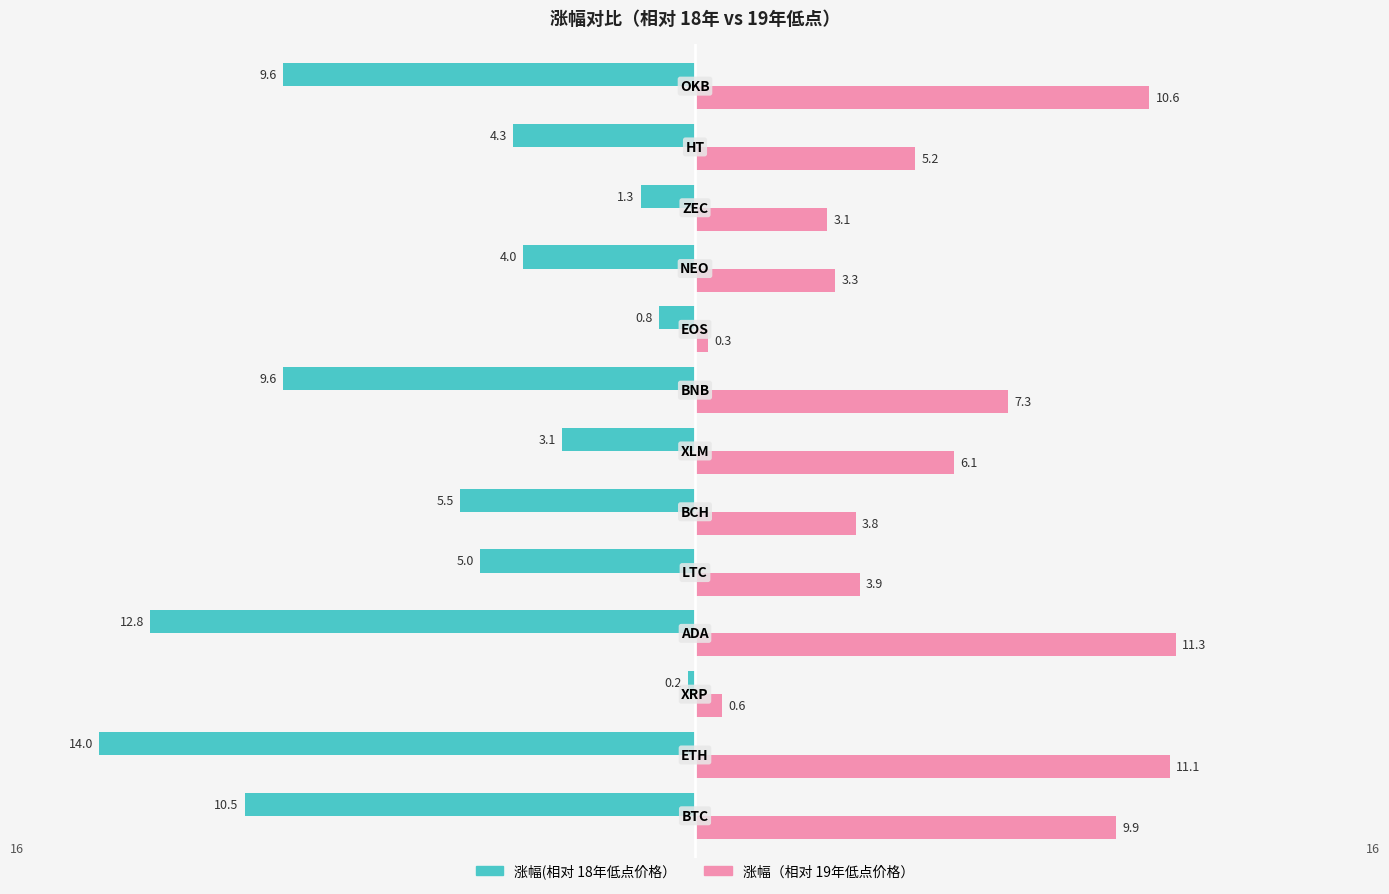

At how many categories does at least one series exceed 6?

6